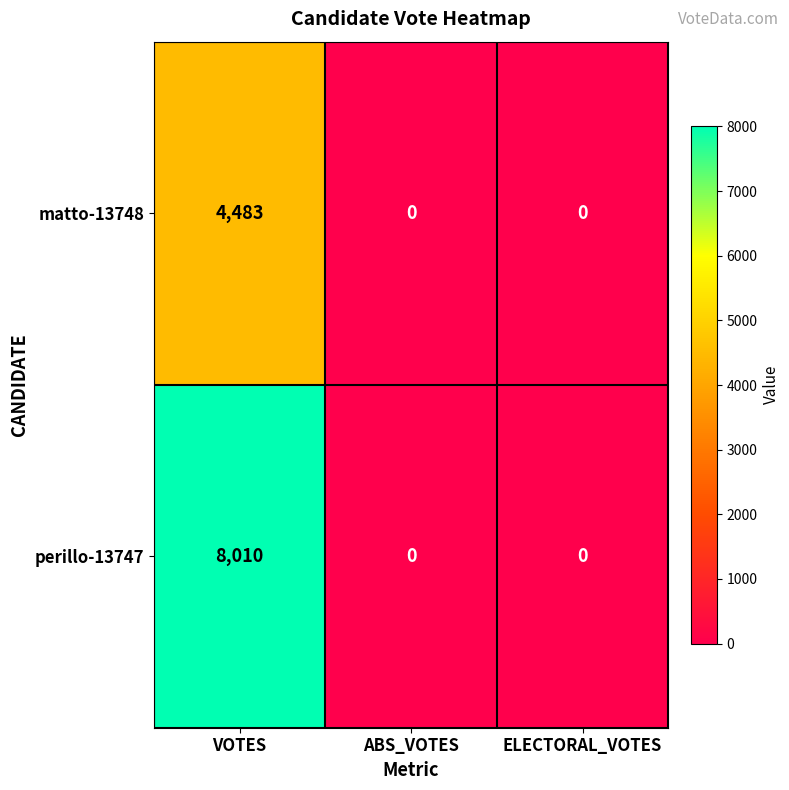

At which category does the chart reach its peak across all series?

VOTES